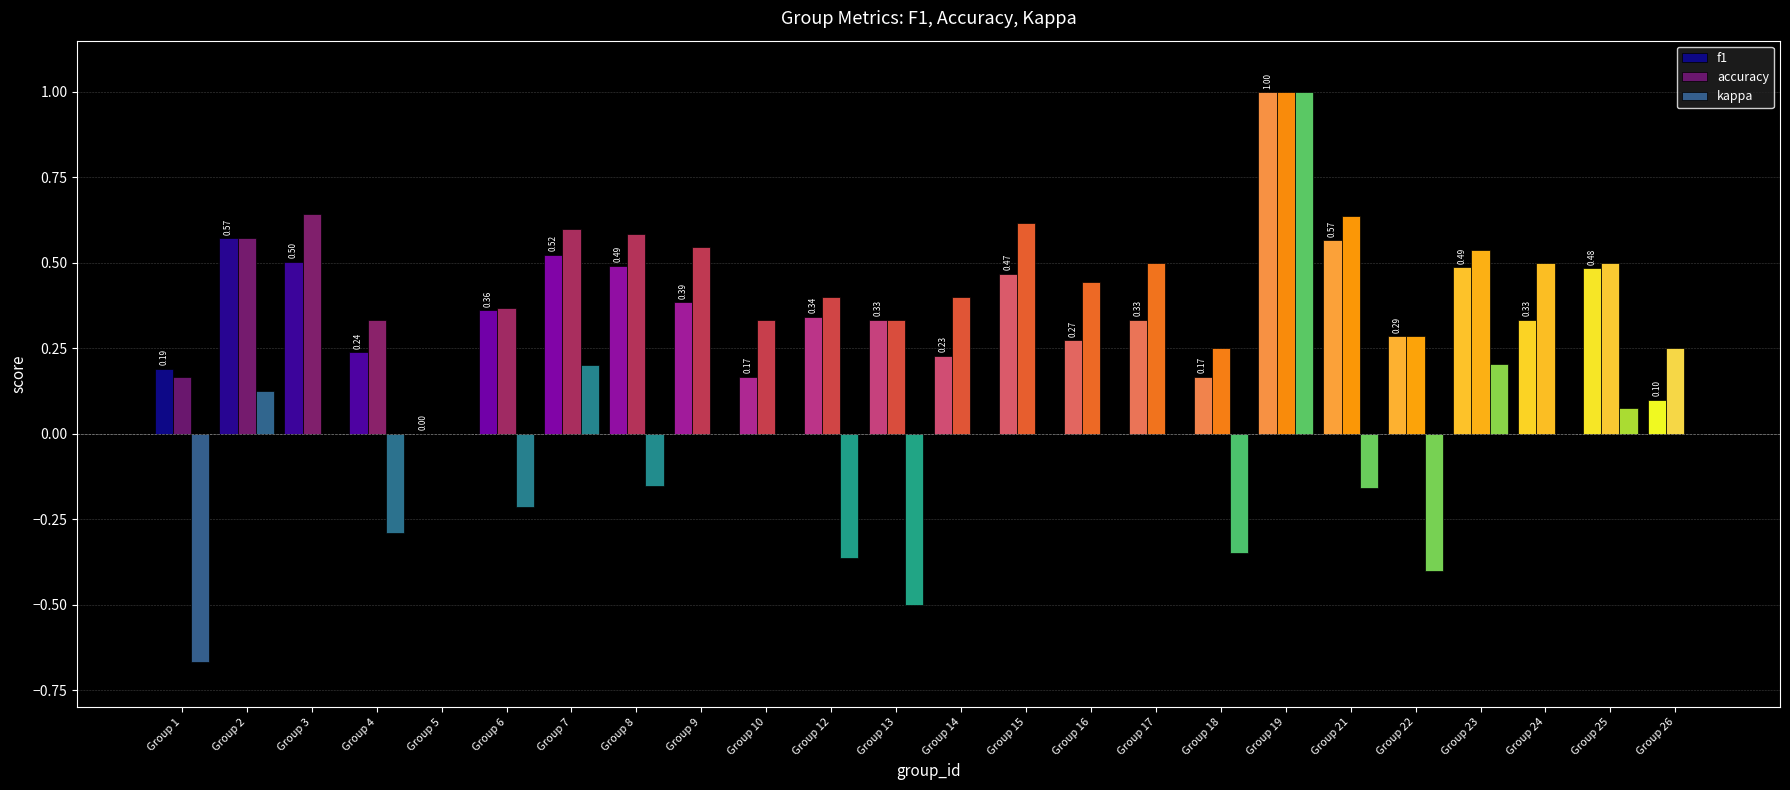

At which category is the sum across all series the highest?

Group 19